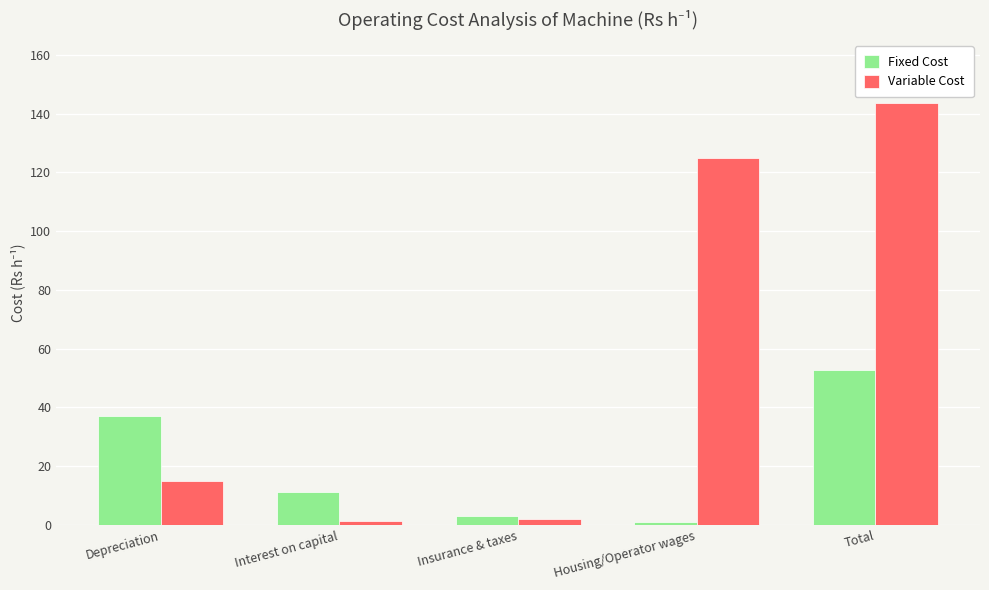

Which series has the largest range (max minus min)?

Variable Cost